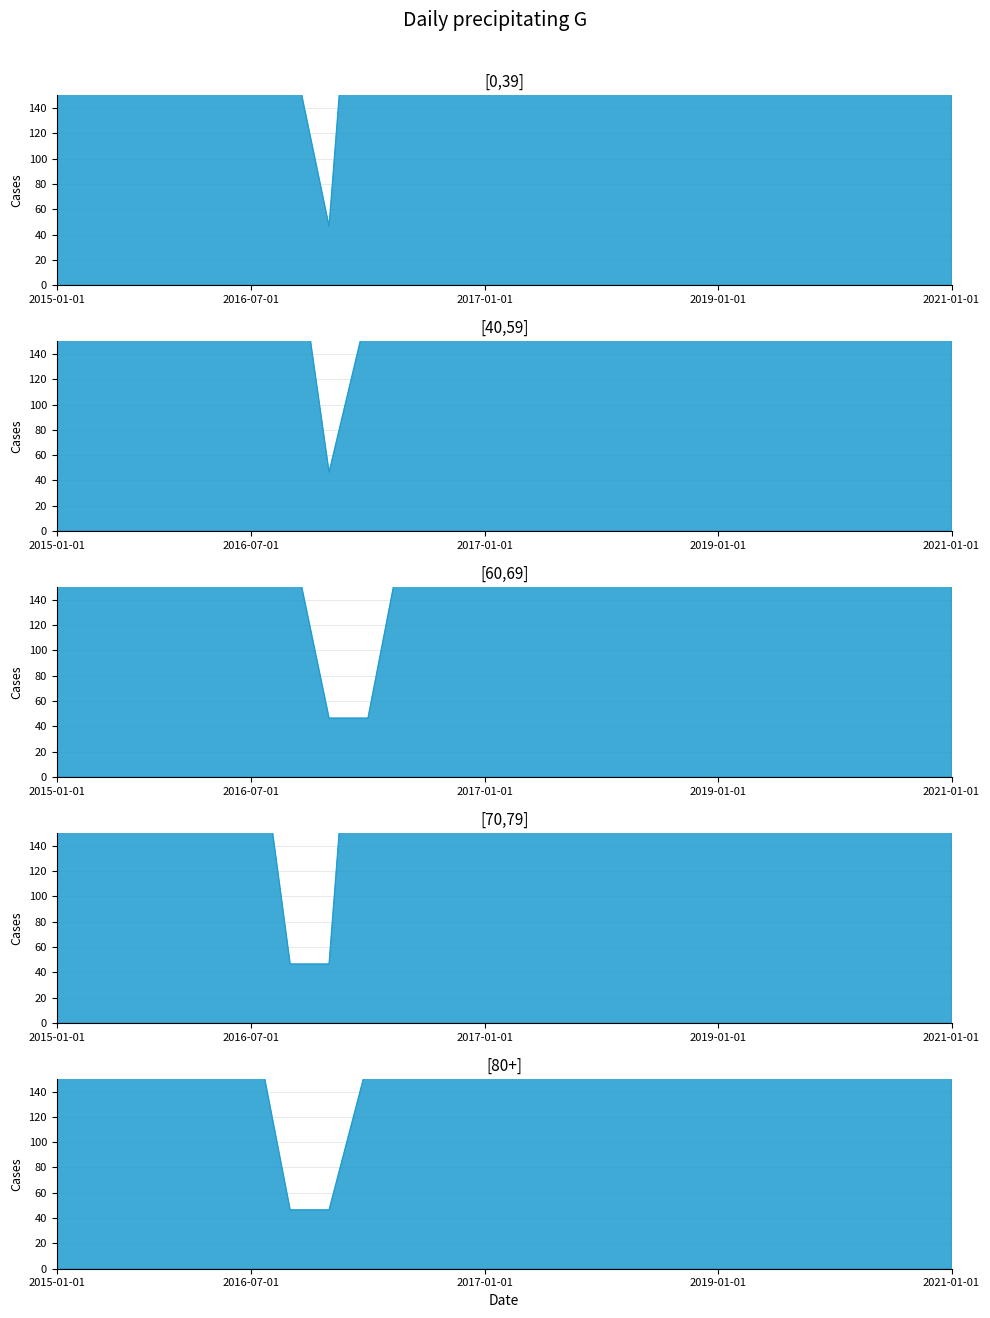

At which category does [80+] reach its first local peak?

15